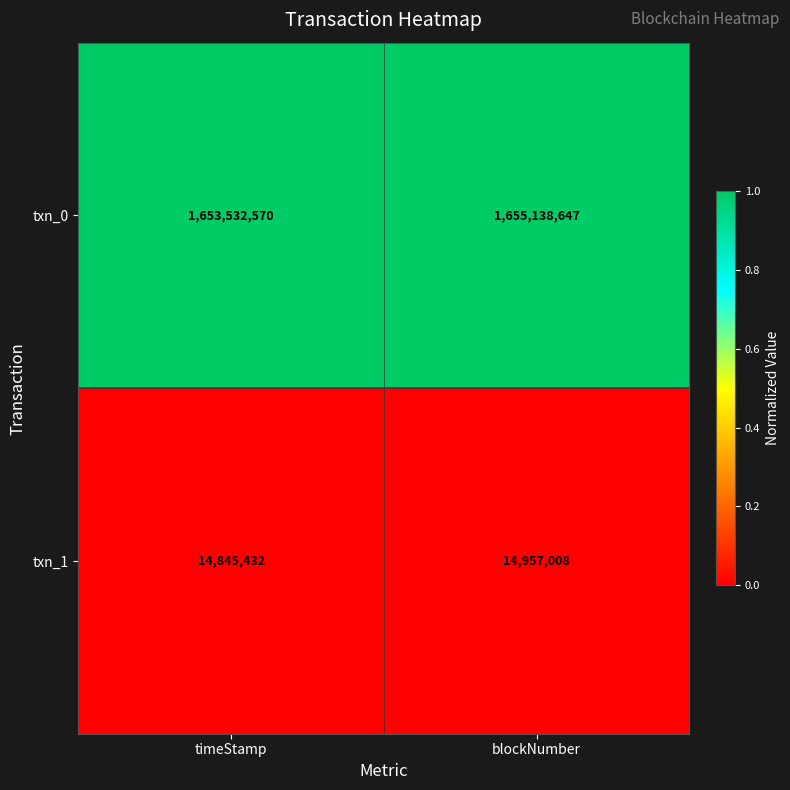

At which label does txn_1 reach its peak?

blockNumber